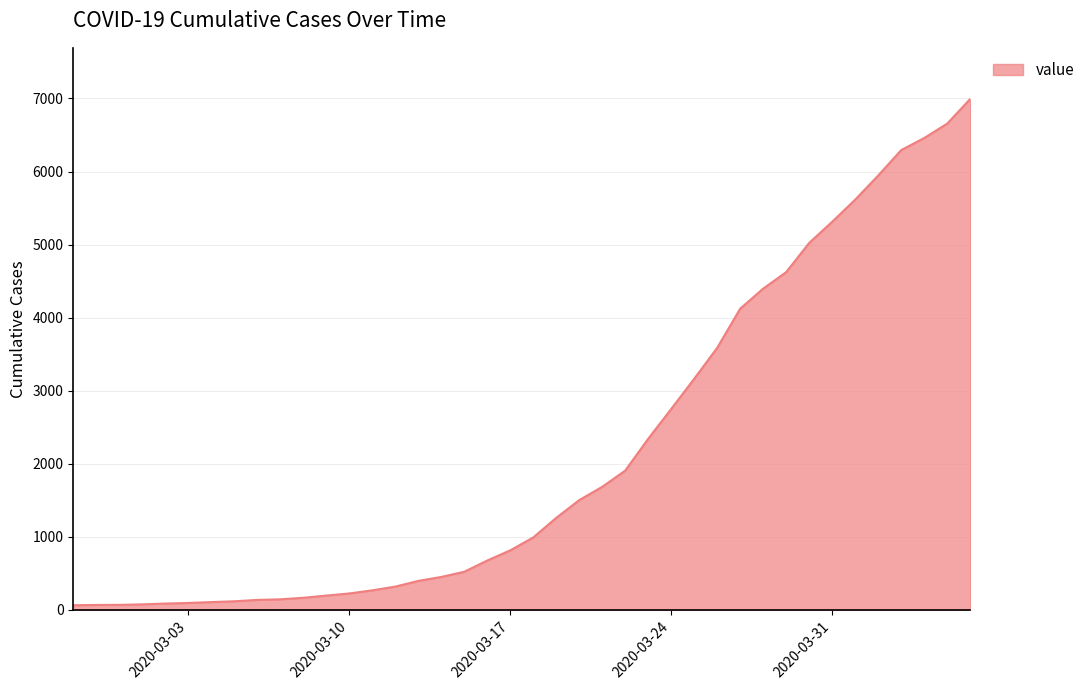

What is the maximum value shown in the chart?

6994